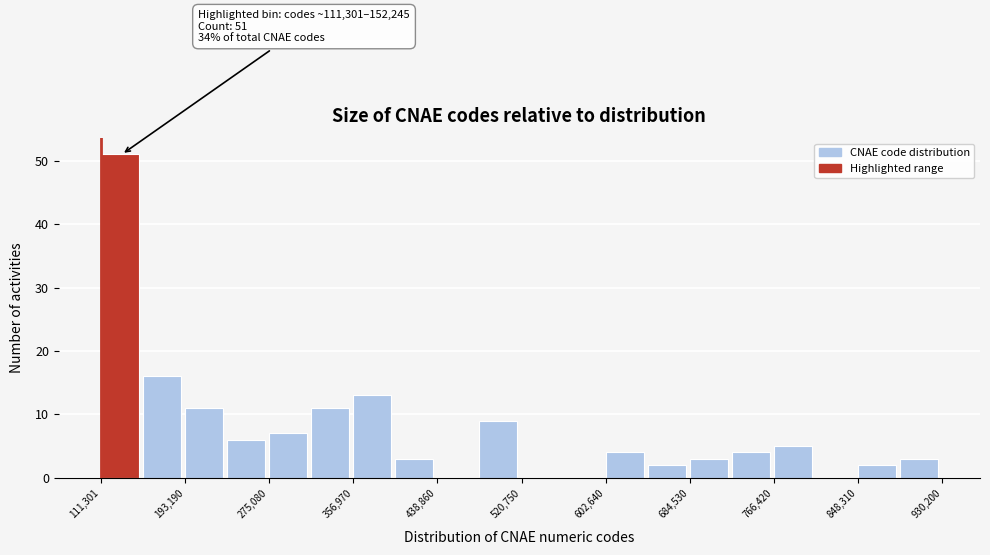

Which range on the x-axis has the tallest bar?

110000 to 150000